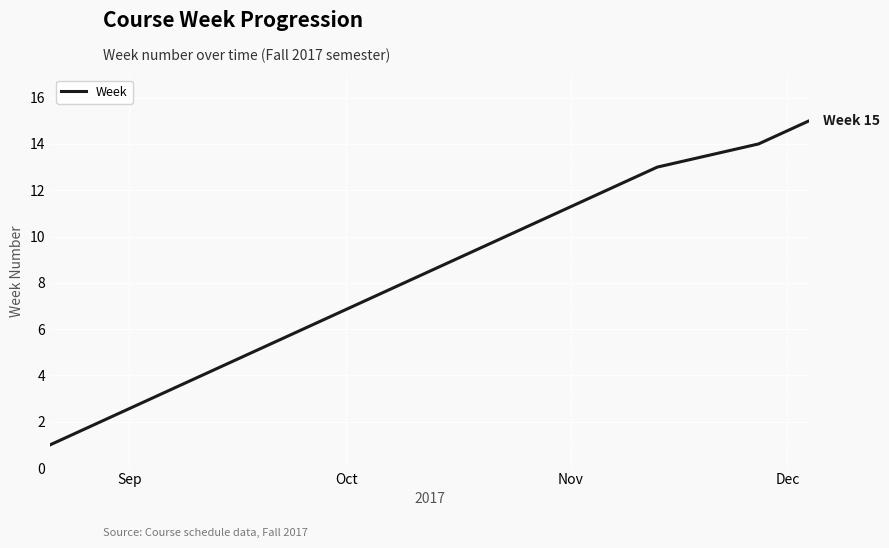

What is the greatest value displayed?

15